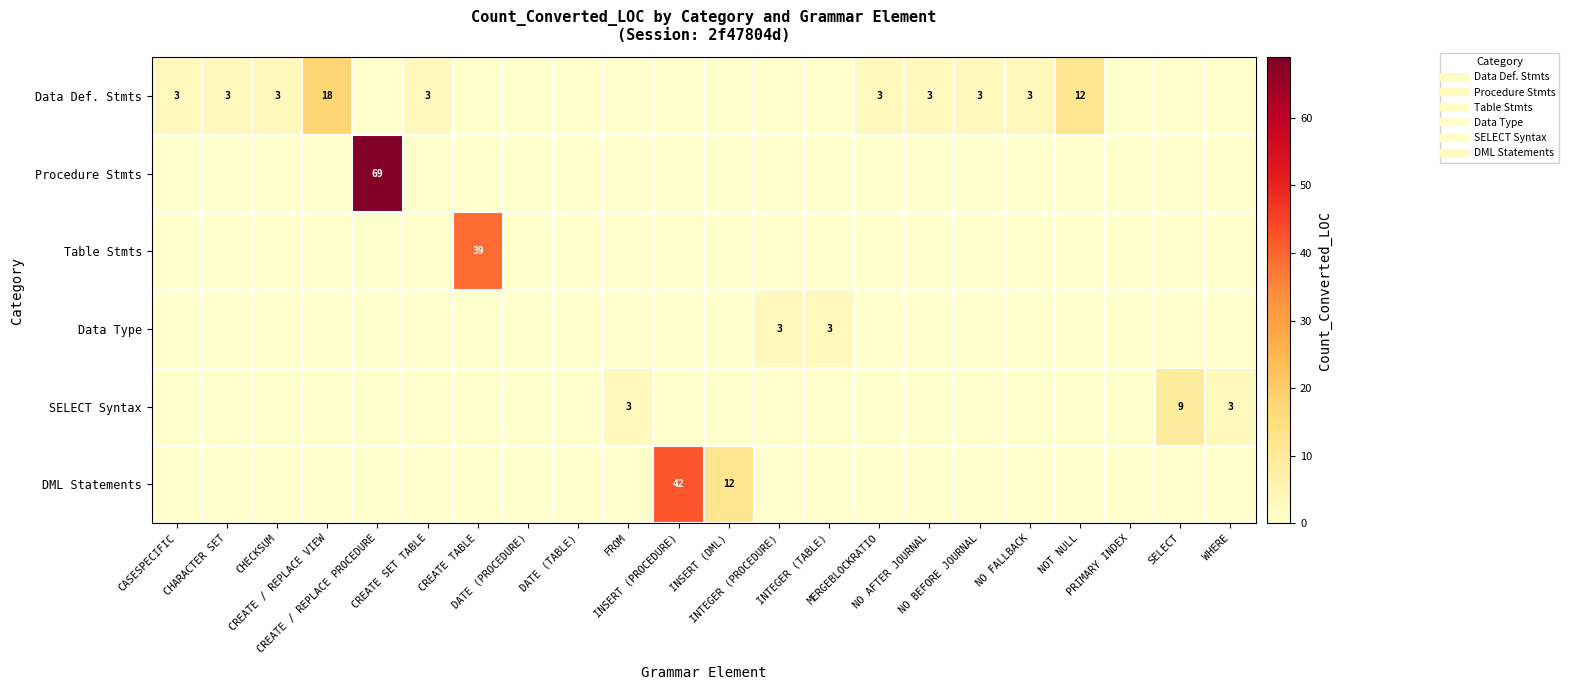

Which series has the widest spread of values?

Procedure Stmts